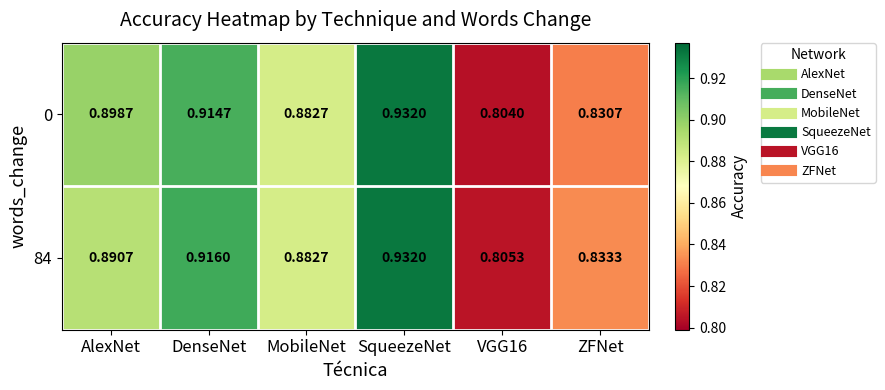

At which label does 84 reach its peak?

SqueezeNet